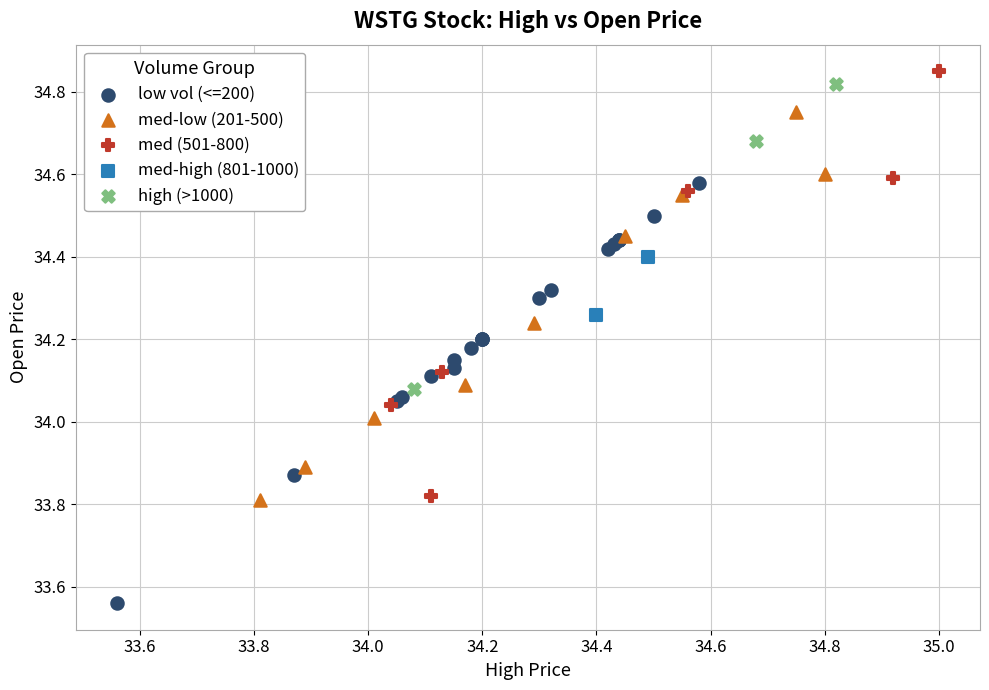

What are all the series names shown in the legend?

low vol (<=200), med-low (201-500), med (501-800), med-high (801-1000), high (>1000)